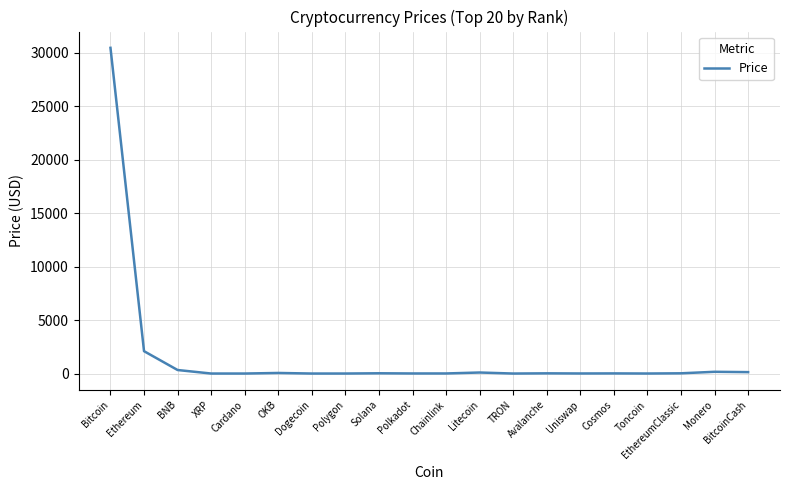

Which label corresponds to the largest value in the chart?

Bitcoin